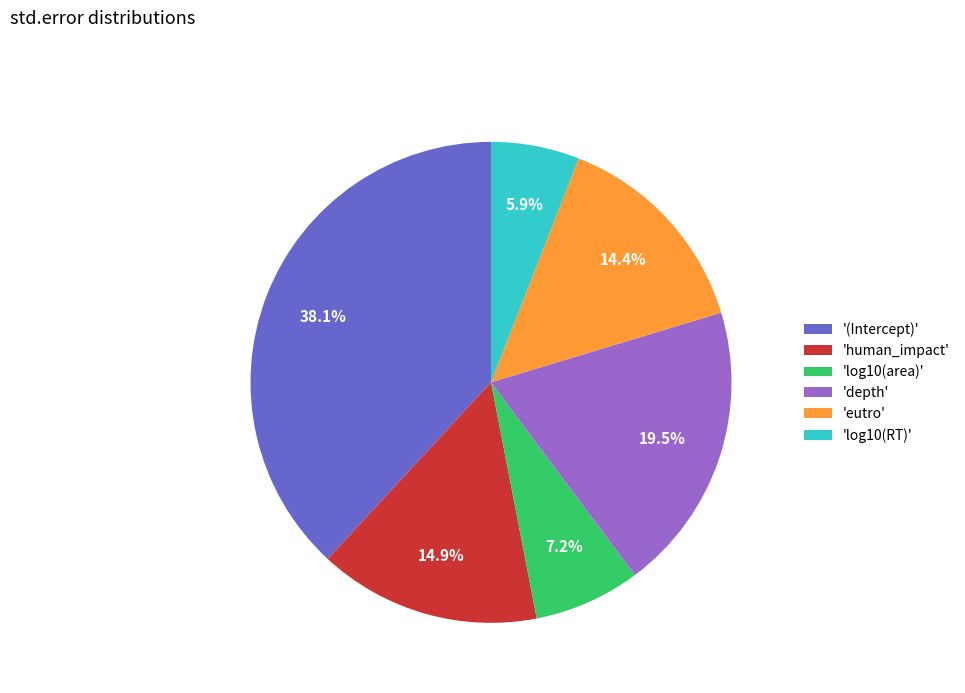

Which slice is the smallest?

'log10(RT)'